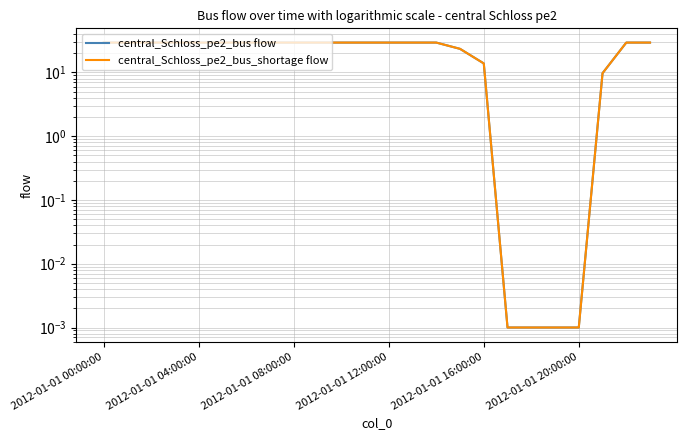

The value of central_Schloss_pe2_bus_shortage flow at 23 is 13.0. True or false?

False